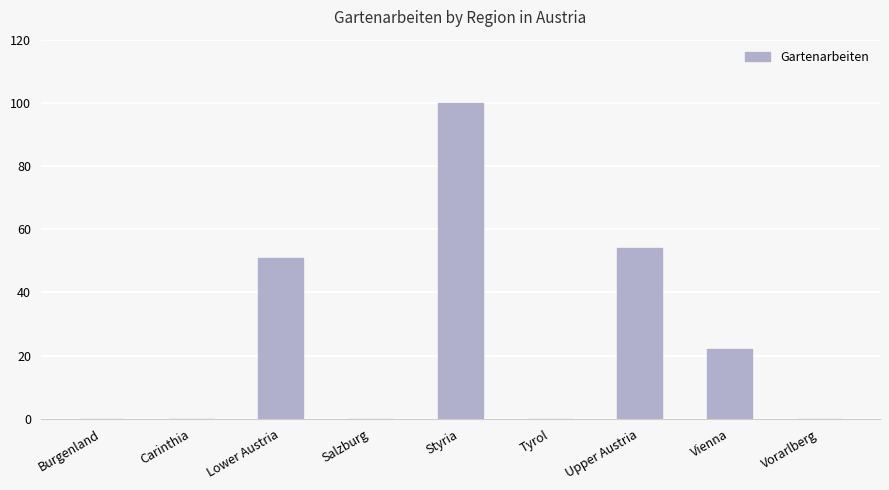

What is the change in value from Salzburg to Upper Austria?

+54